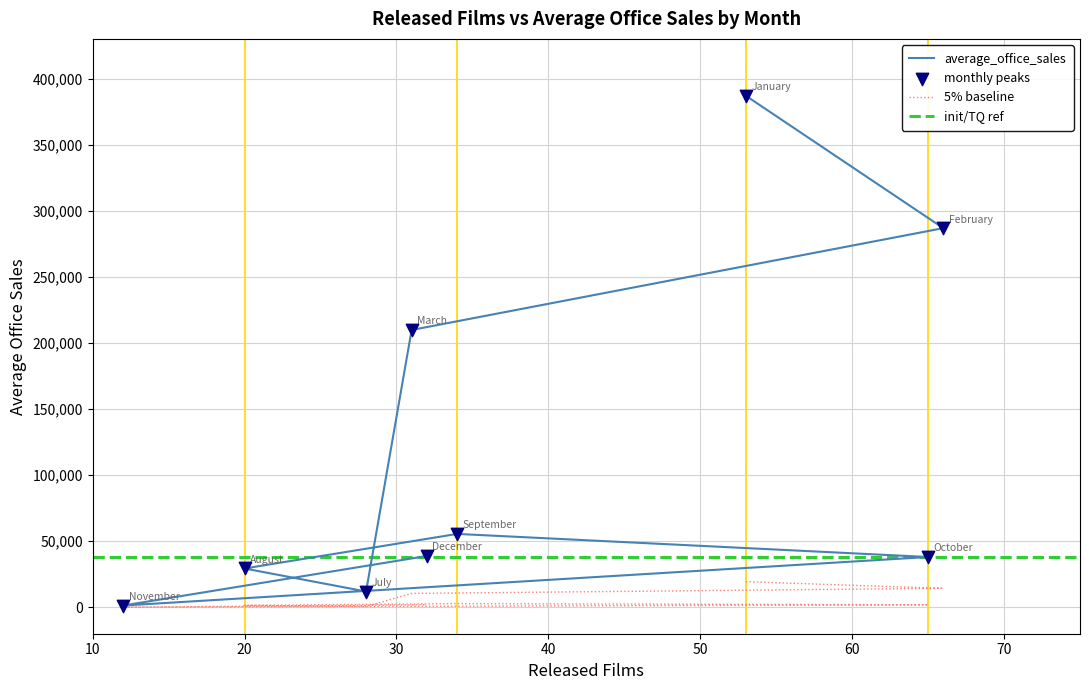

Between January and July, which is larger?

January